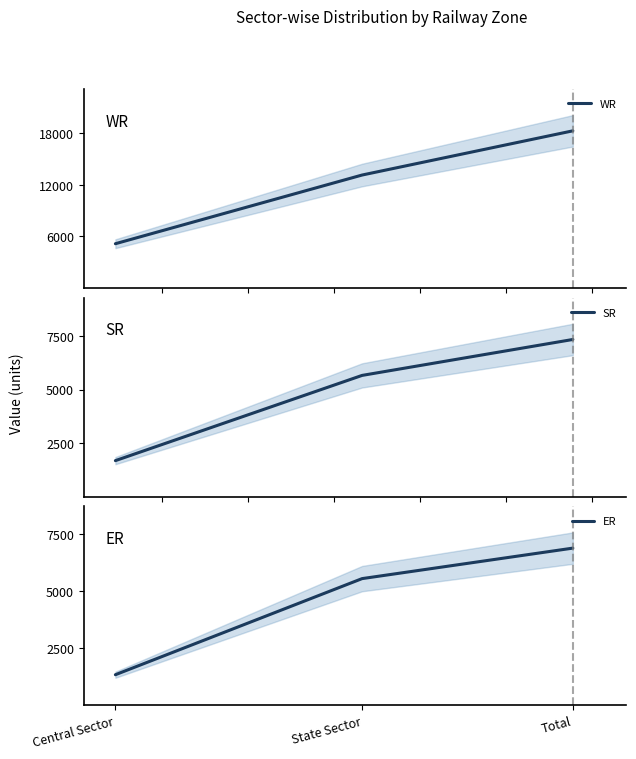

The value of SR at Total is 7346. True or false?

True